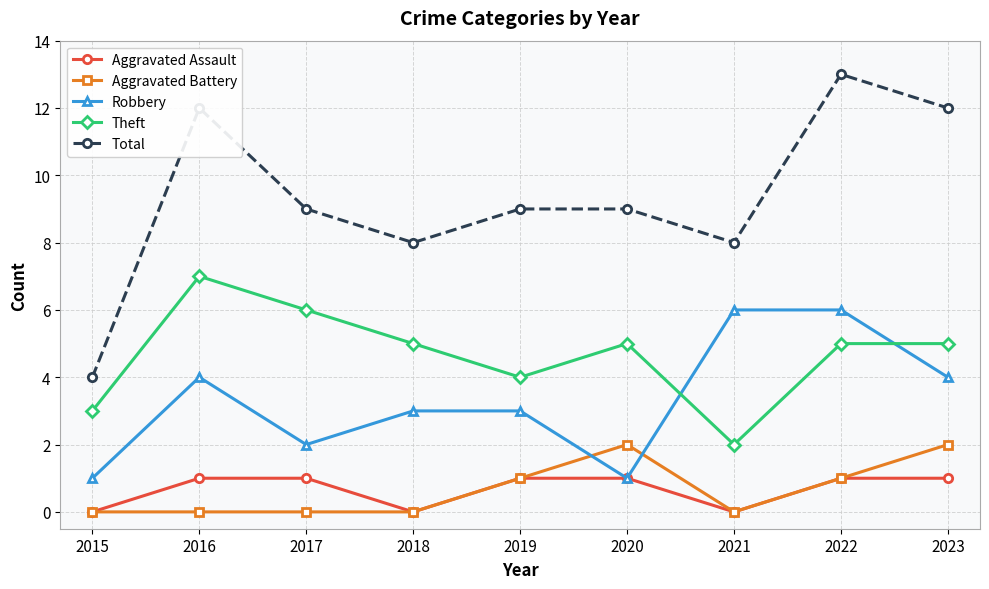

Reading left to right, list all the values displayed in this chart.

Aggravated Assault: 2015=0	2016=1	2017=1	2018=0	2019=1	2020=1	2021=0	2022=1	2023=1
Aggravated Battery: 2015=0	2016=0	2017=0	2018=0	2019=1	2020=2	2021=0	2022=1	2023=2
Robbery: 2015=1	2016=4	2017=2	2018=3	2019=3	2020=1	2021=6	2022=6	2023=4
Theft: 2015=3	2016=7	2017=6	2018=5	2019=4	2020=5	2021=2	2022=5	2023=5
Total: 2015=4	2016=12	2017=9	2018=8	2019=9	2020=9	2021=8	2022=13	2023=12